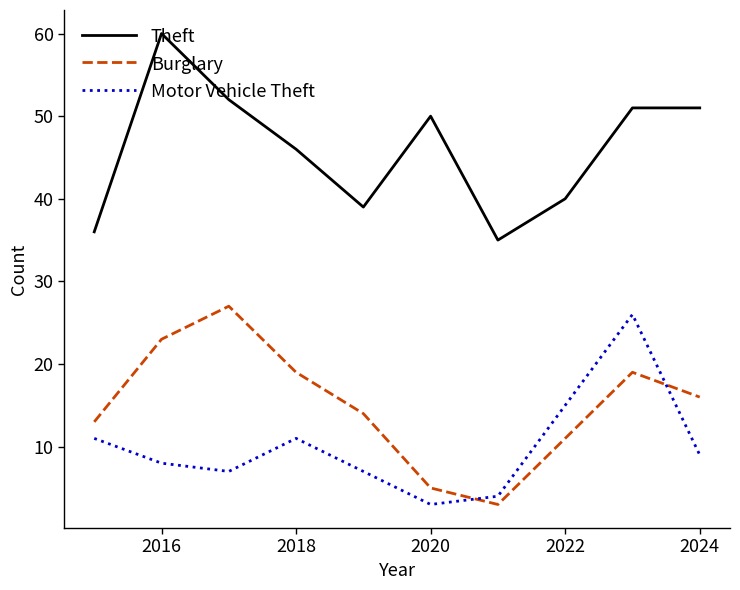

True or false: Burglary and Theft cross at least once.

False